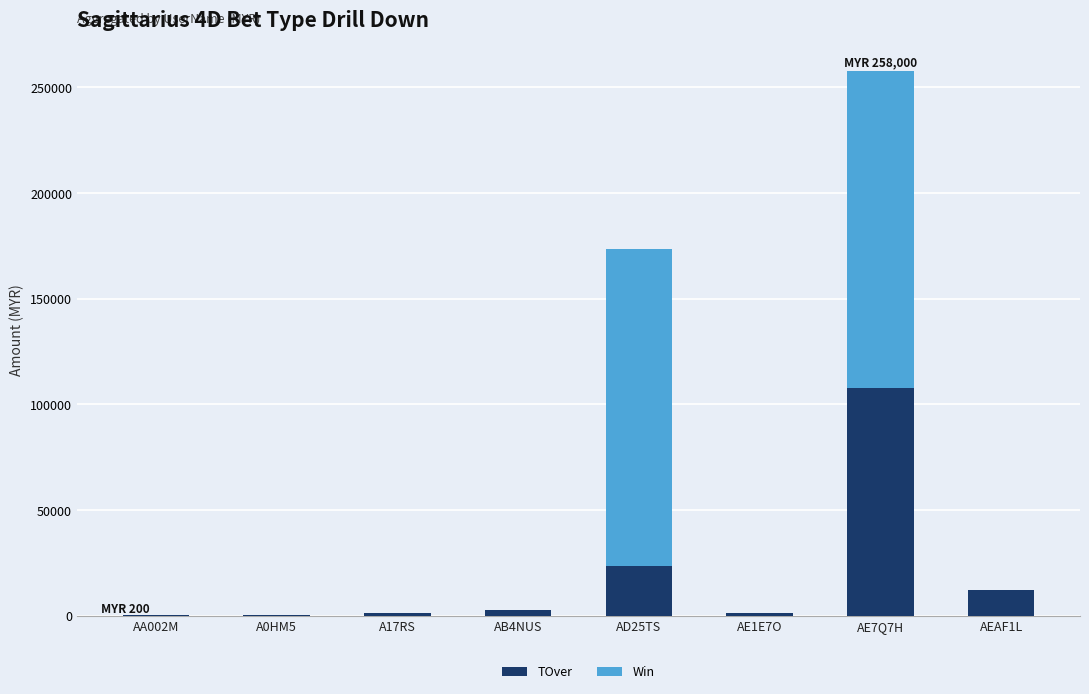

Where is TOver nearest to the value 54100?

AD25TS